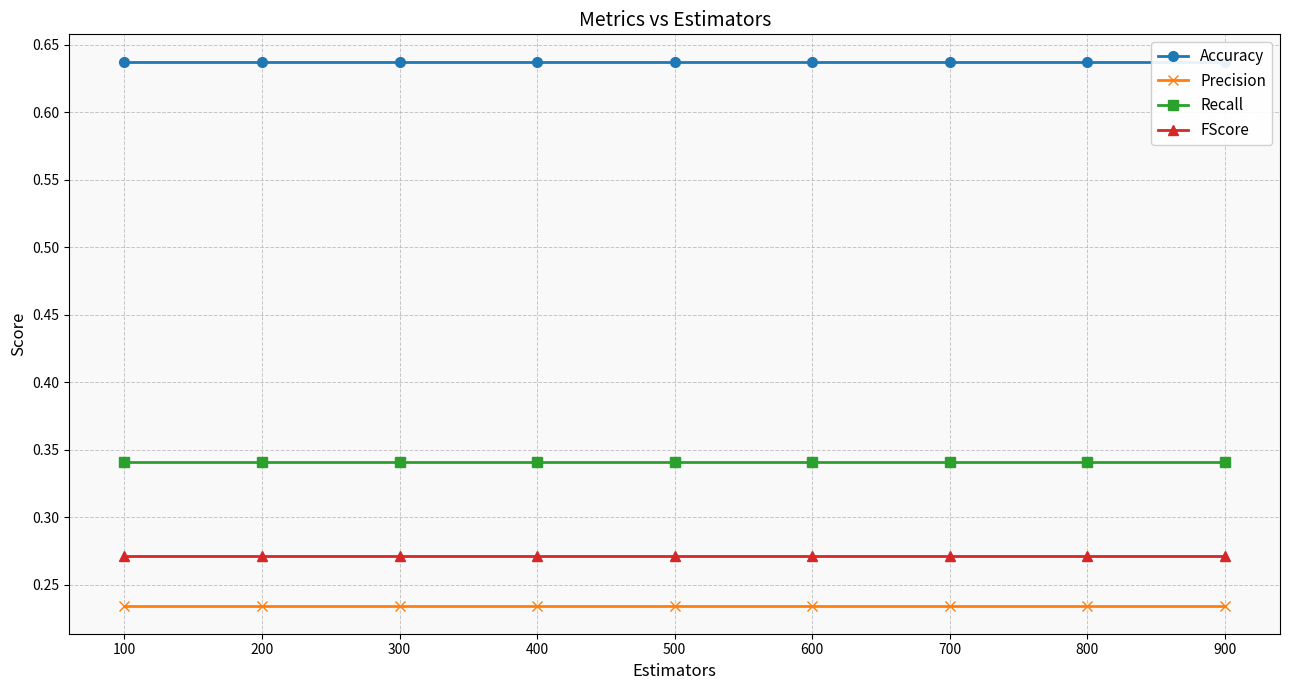

What is the sum of the Accuracy values at 300 and 100?

1.3